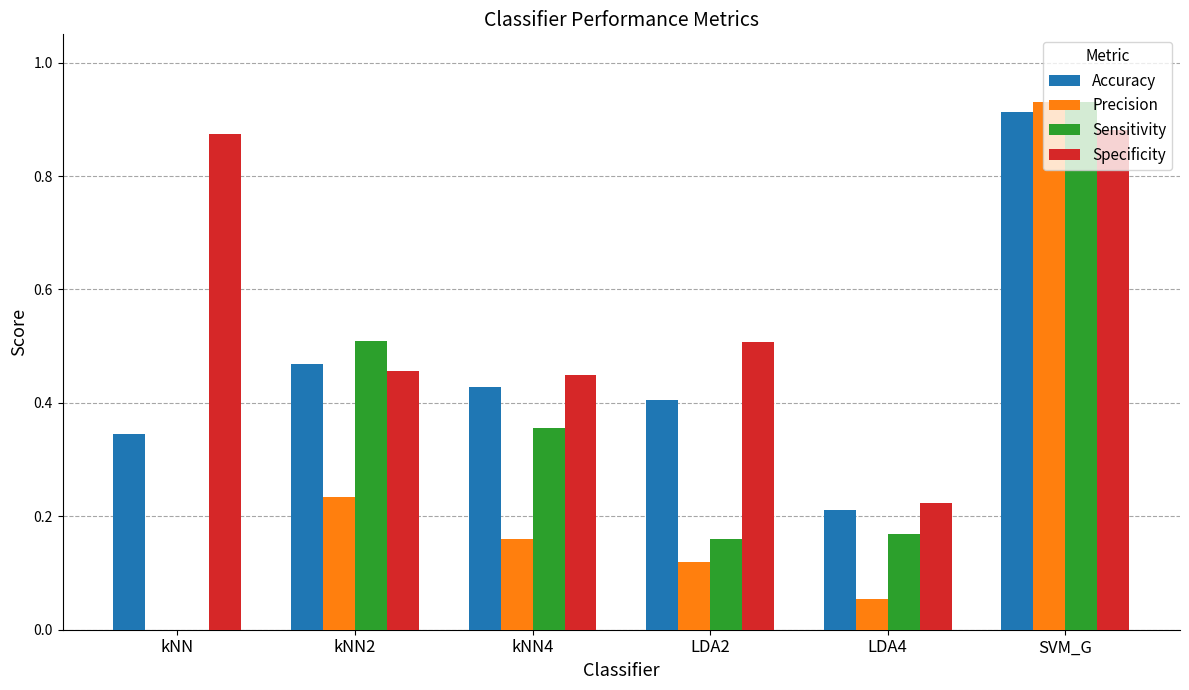

How many series are shown in this chart?

4